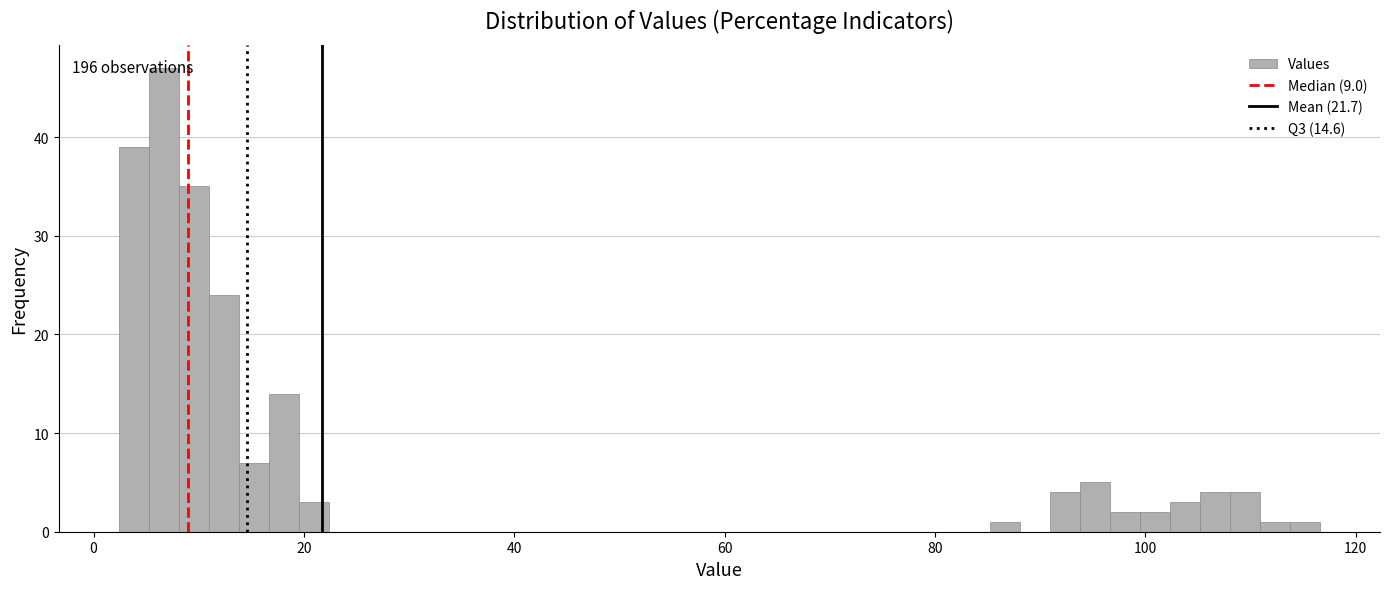

Read against the x-axis, roughly where is the centre of the tallest bar?

6